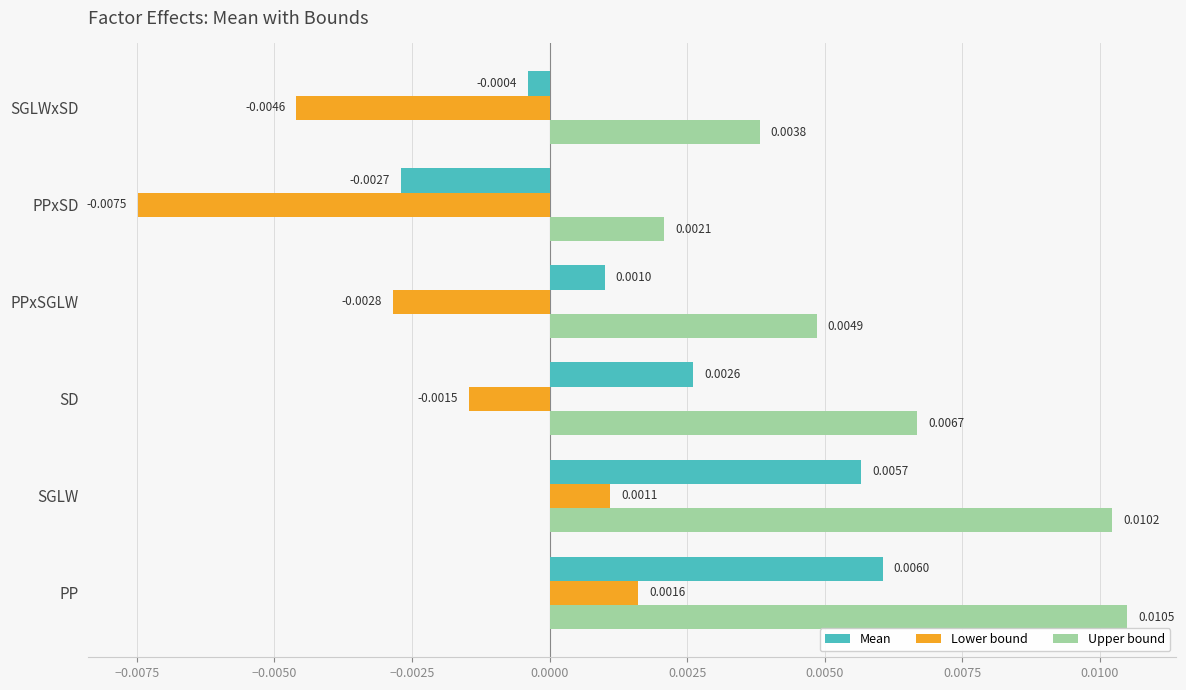

How many data points in Lower bound are less than 0?

4